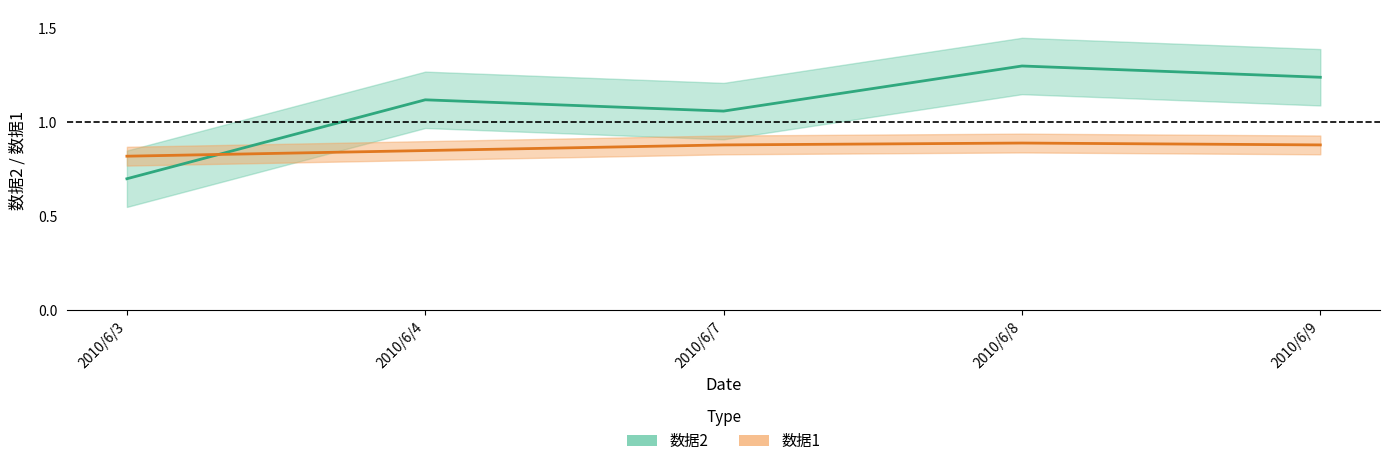

What are all the series names shown in the legend?

数据2, 数据1